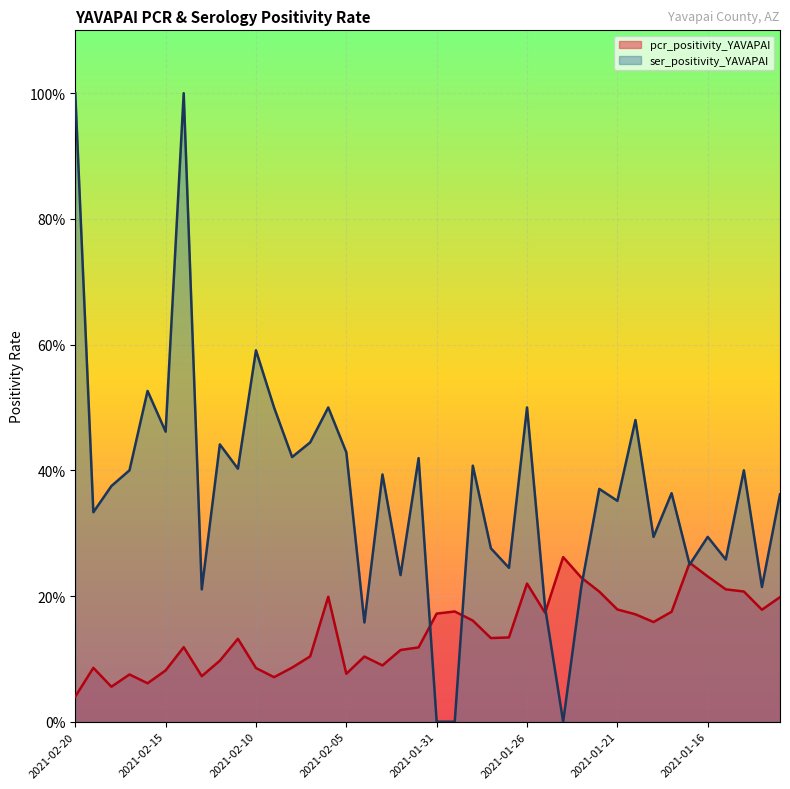

At how many categories does at least one series exceed 0?

40